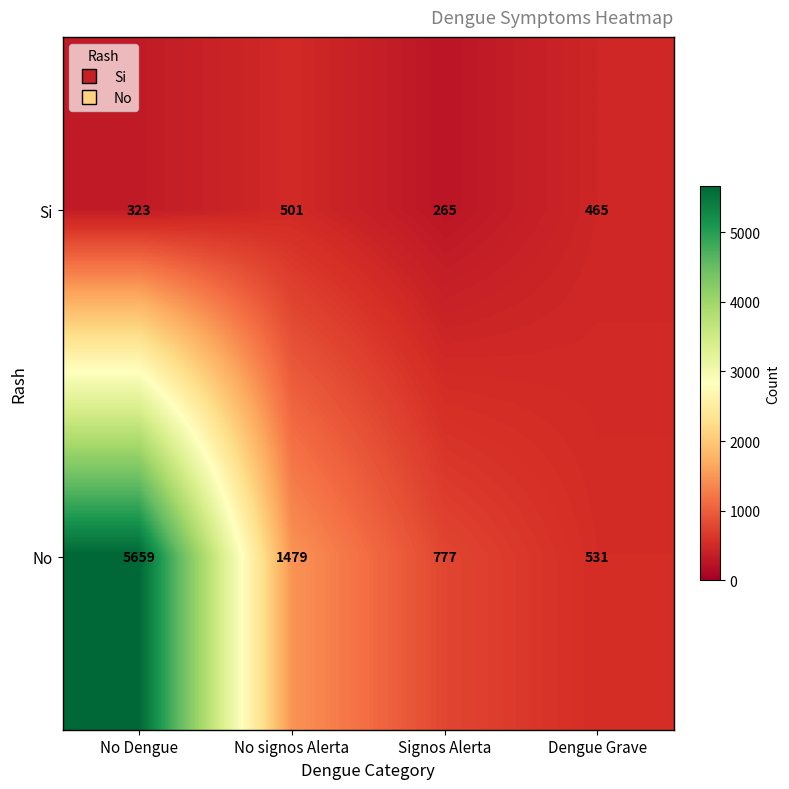

What is the smallest value displayed?

265